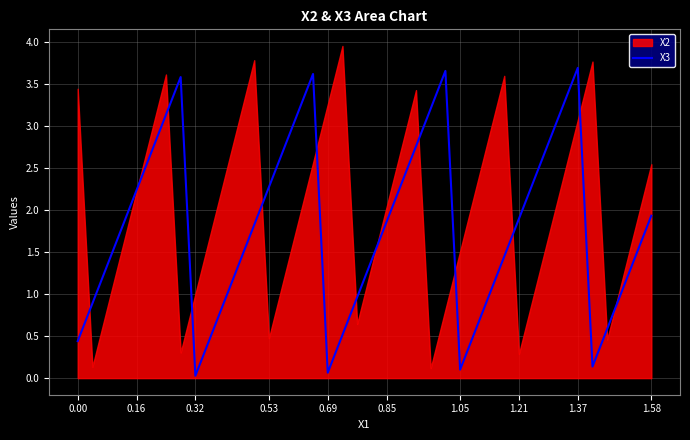

True or false: the data shows 0.4 at 20.

False